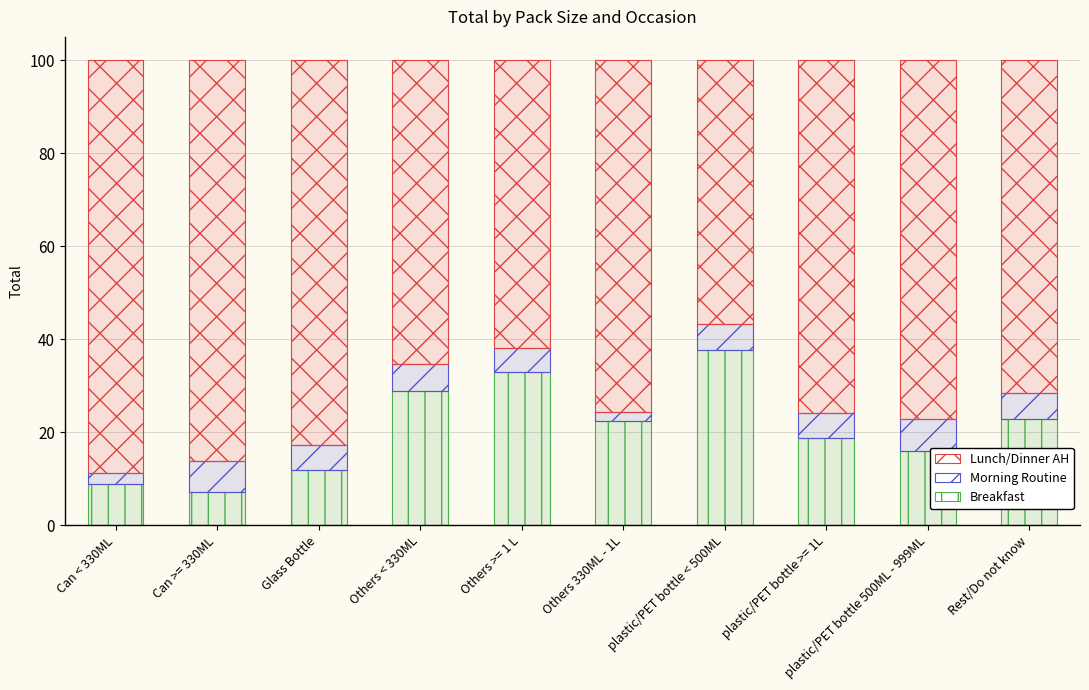

Which series has the largest total across all categories?

Lunch/Dinner AH